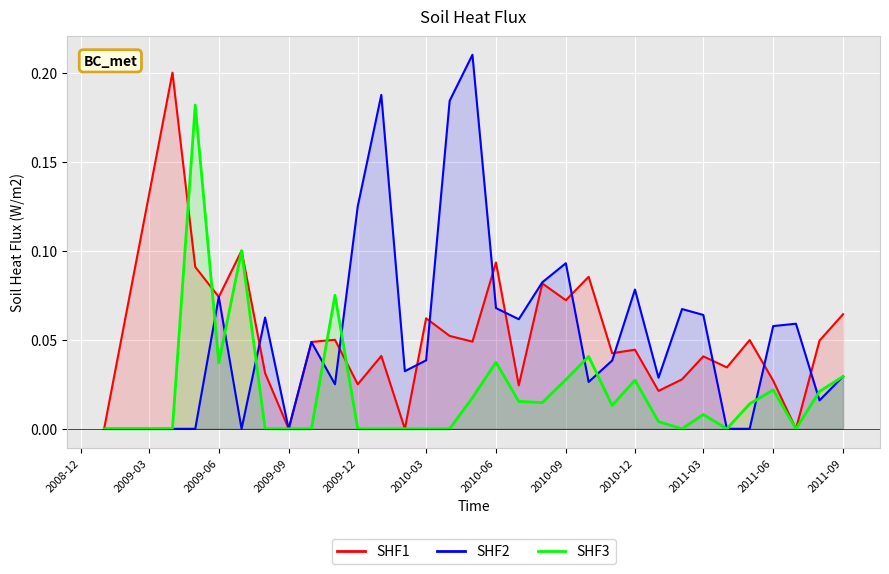

True or false: SHF1 has a value of 0.0 at 16.

False